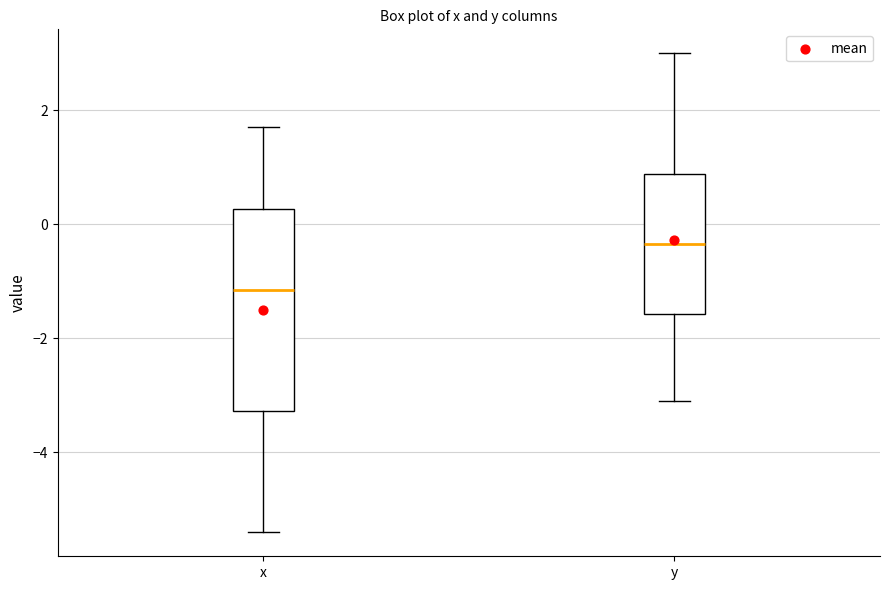

Reading left to right, transcribe this box plot: for each box, give where its median line is, the range the box spans, and where its two whiskers end, as read against the y-axis. The values are not printed on the chart, so give them approximately, as read against the axis.

x: median -1.2, box -3.2 to 0.2, whiskers -5.4 to 1.8
y: median -0.4, box -1.6 to 0.8, whiskers -3.0 to 3.0